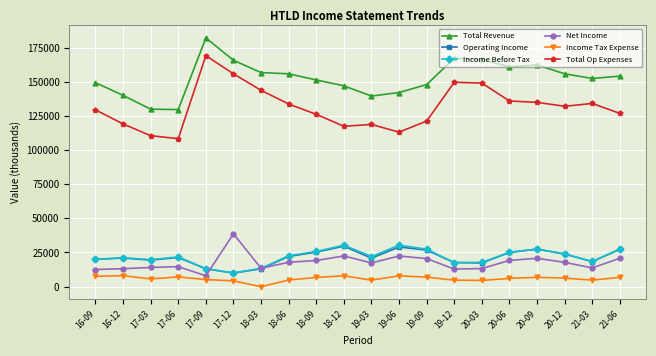

Does the chart display data point markers on the line(s)?

Yes